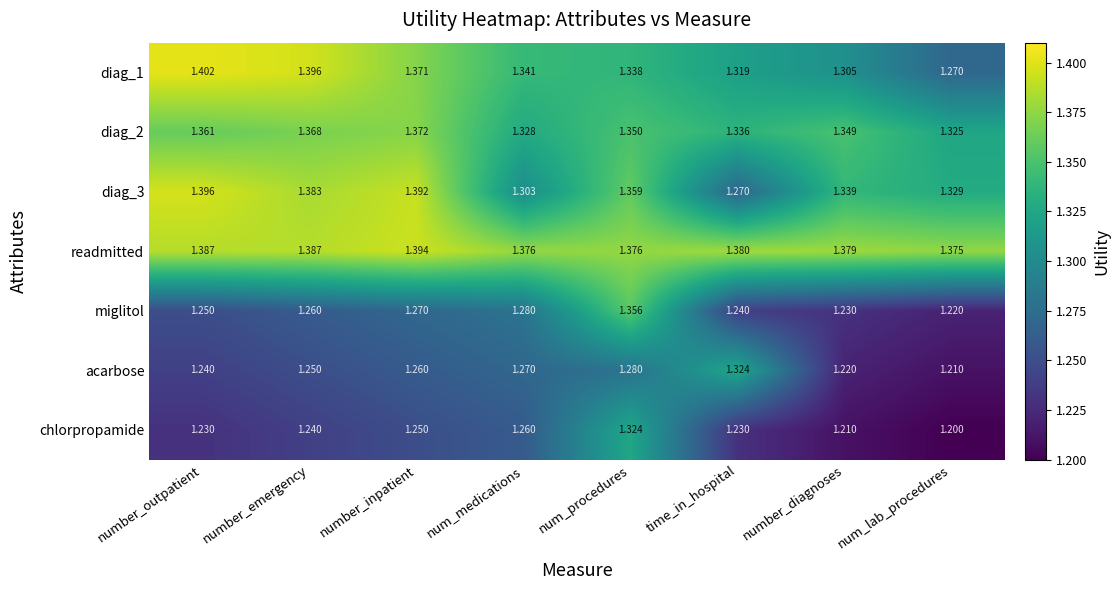

What is the difference between the highest and lowest values at num_medications?

0.1